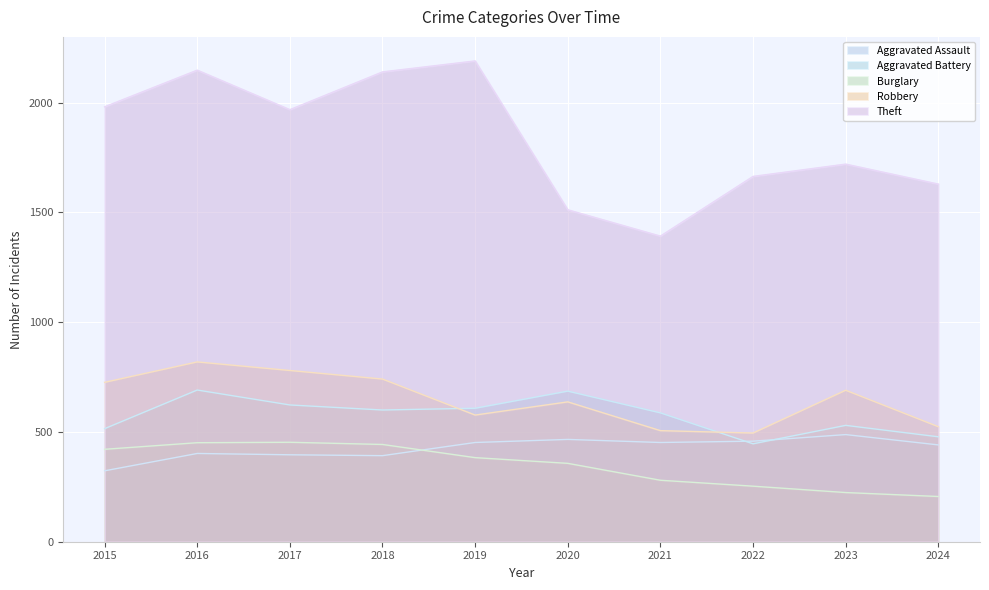

What is the spread (max minus min) of values at 2017?

1572